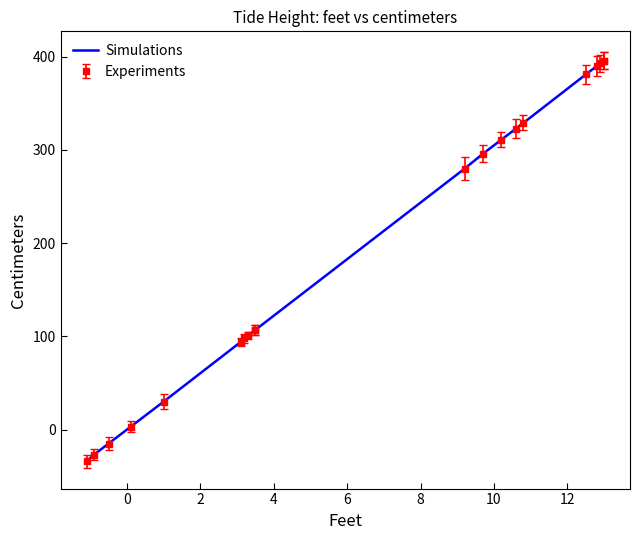

True or false: the data shows 526 at 21.

False